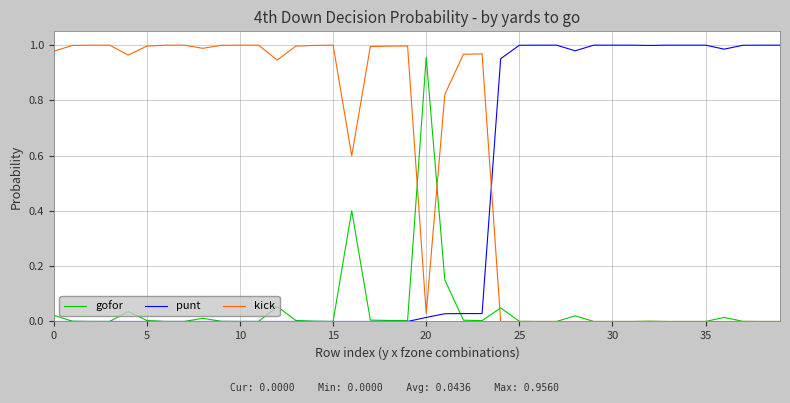

Which series has the largest total across all categories?

kick